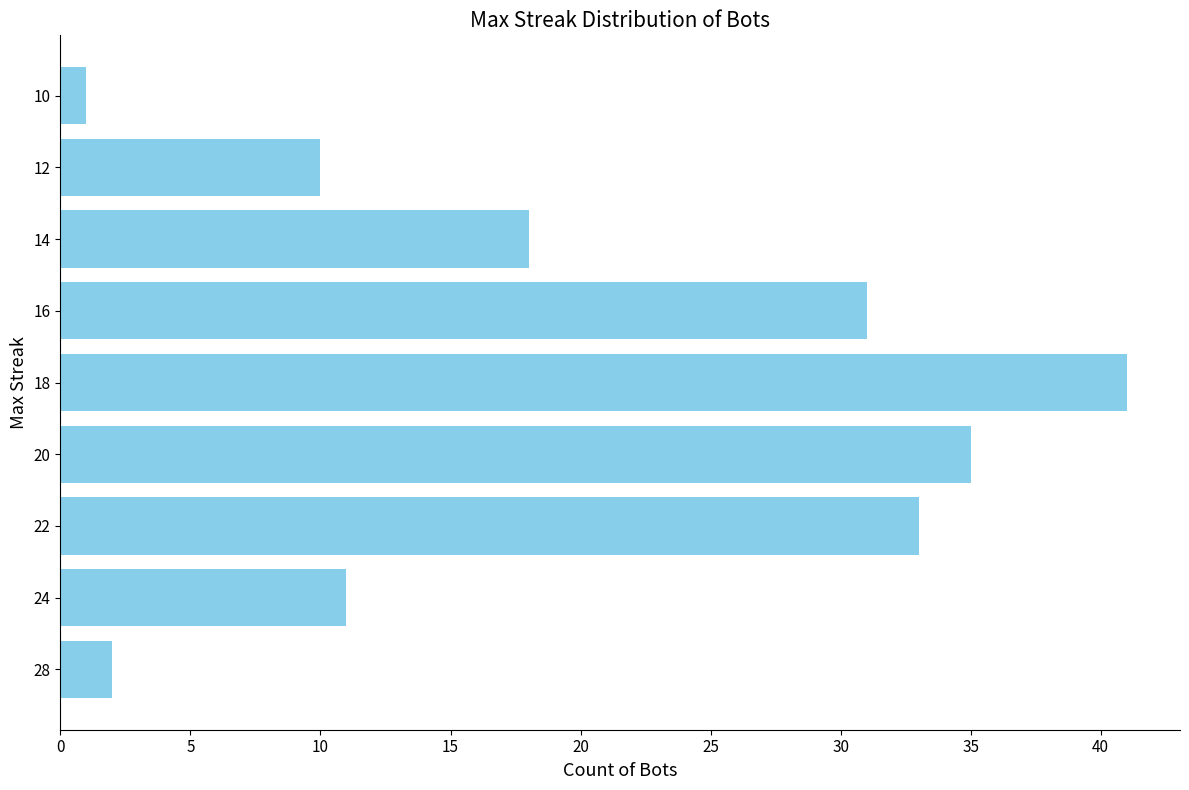

How many bars are there in total?

9